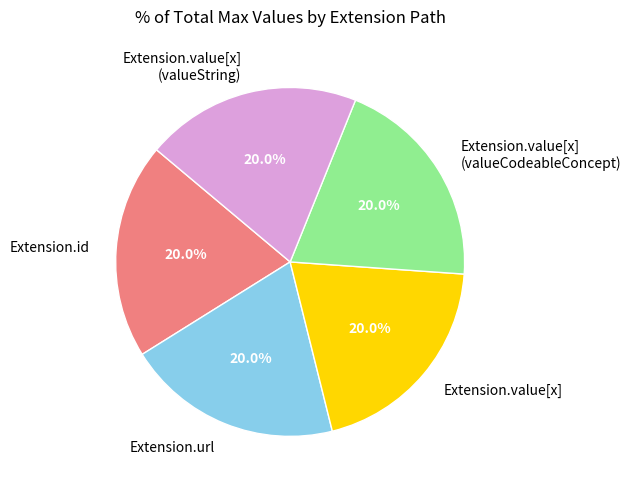

Count the number of slices in the pie.

5